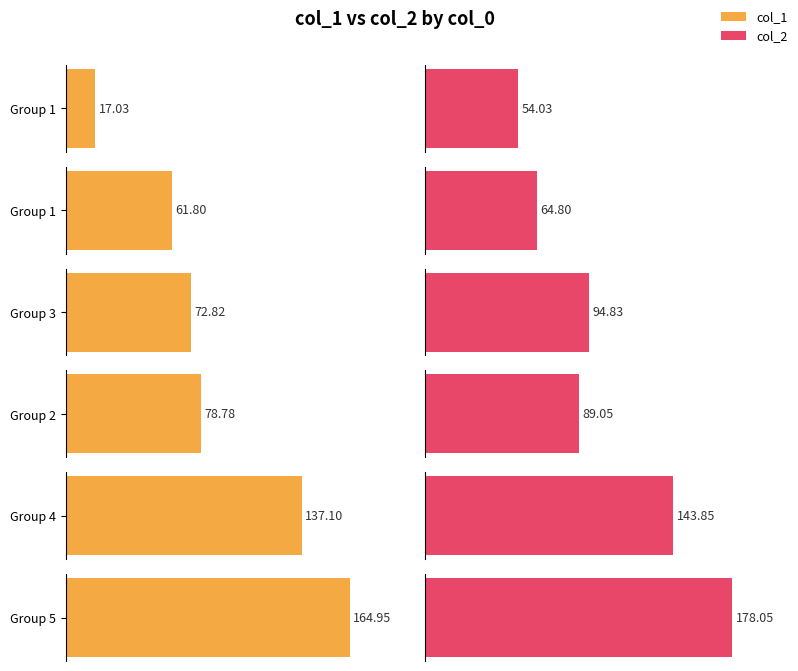

Read the col_2 value at 5.

178.1